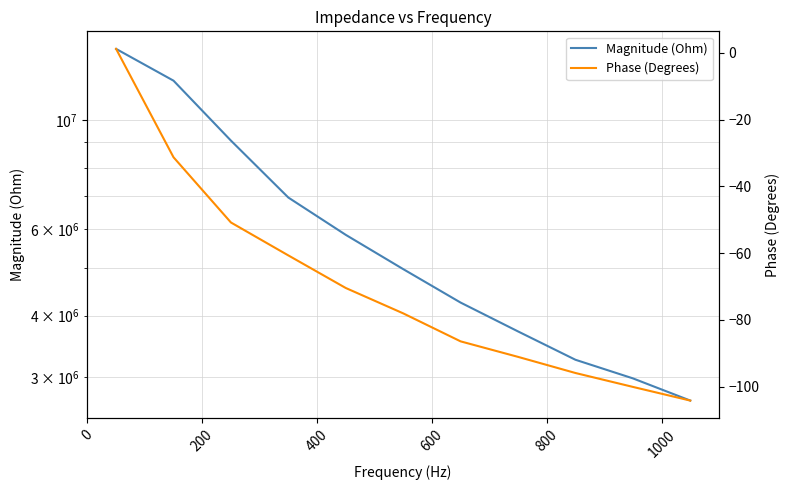

What is the value of the Phase (Degrees) point at the 1st from the left?

1.1